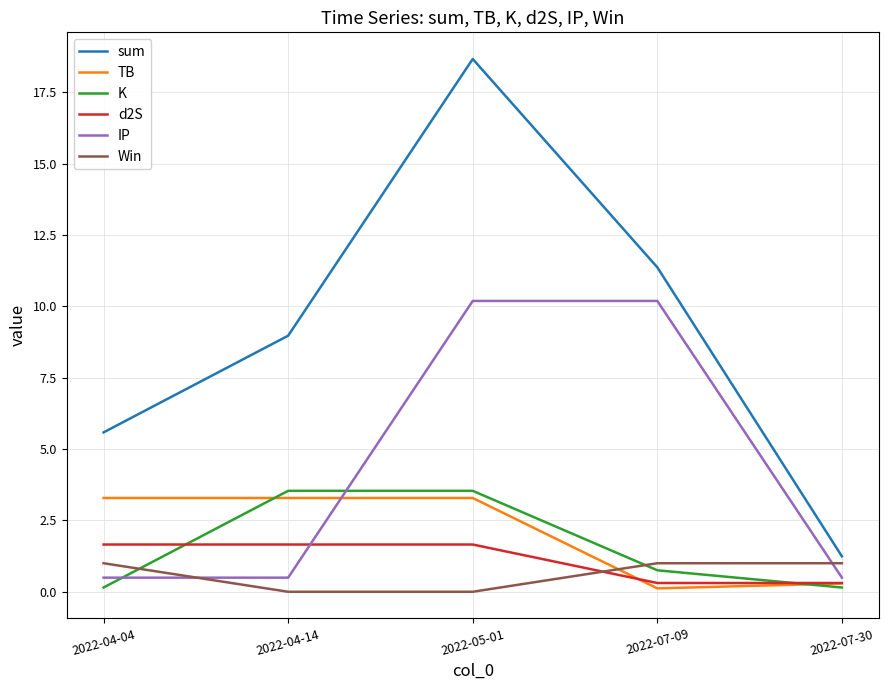

Where does the TB series first go above 3?

2022-04-04